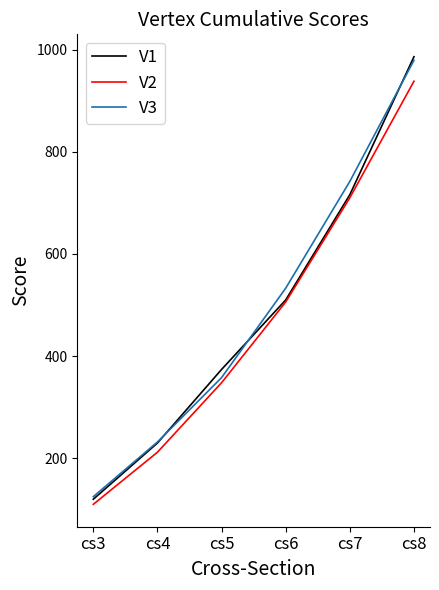

List the labels in order of V3 value, smallest first.

cs3, cs4, cs5, cs6, cs7, cs8